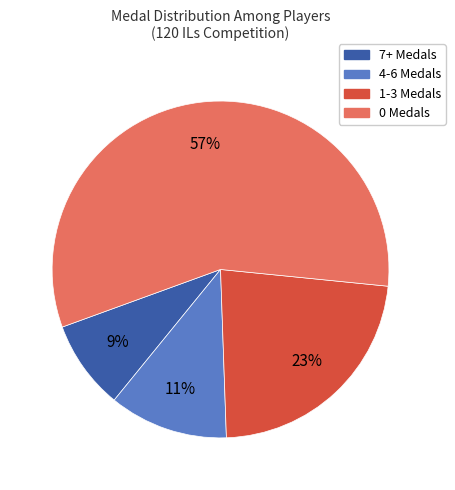

Does any single category account for the majority?

Yes